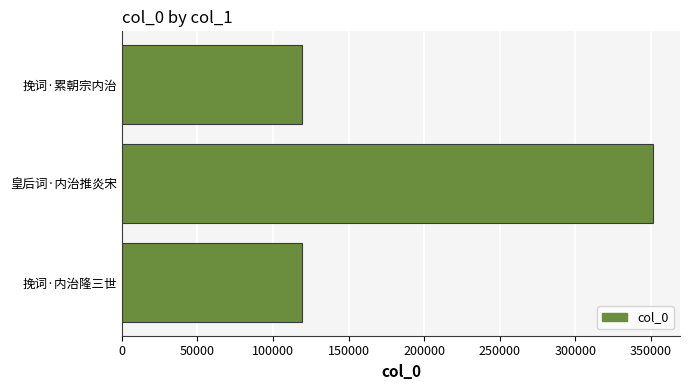

What is the minimum value shown in the chart?

119277